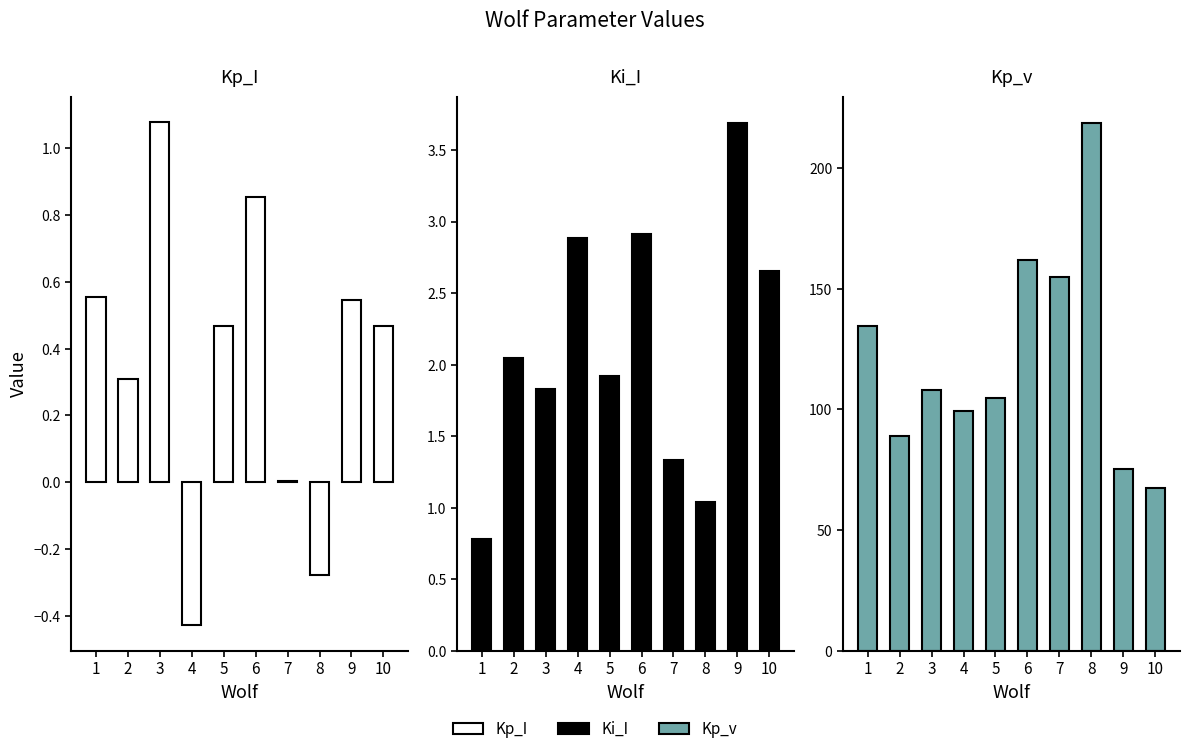

What value does the Ki_I series have at 2?

2.0